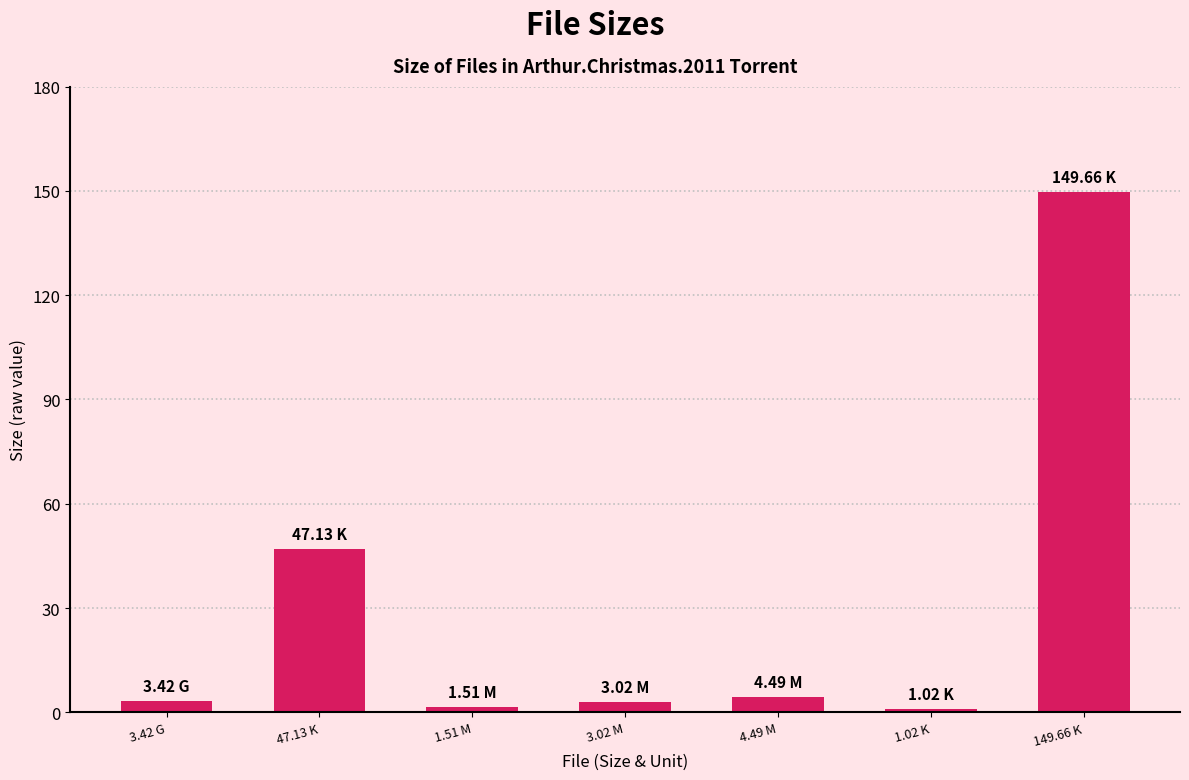

The chart shows a value of 3.0 at 3.02 M. True or false?

True